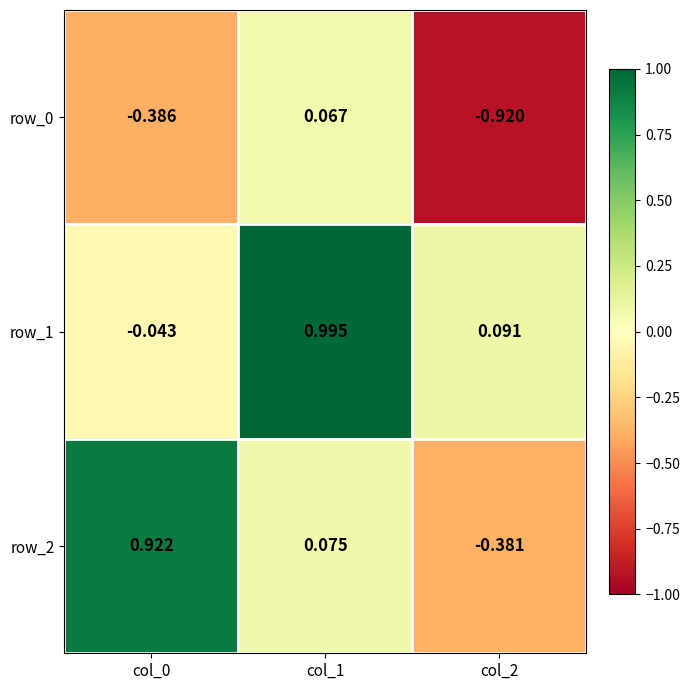

The value of row_0 at col_0 is -0.4. True or false?

True